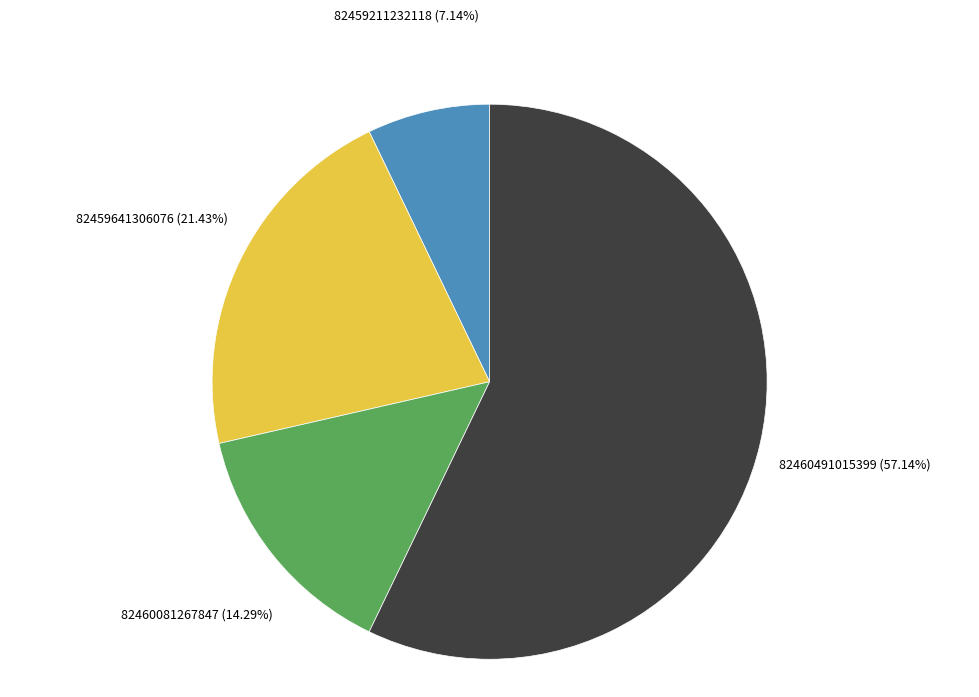

Which has a higher value, 82459211232118 or 82460081267847?

82460081267847